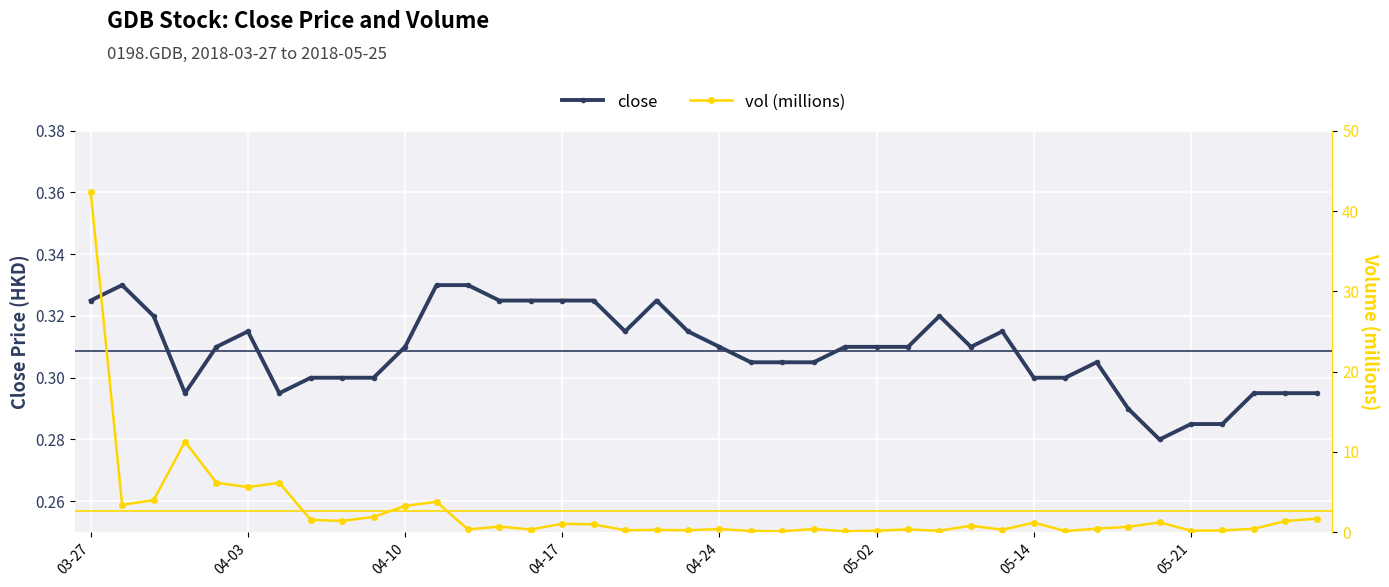

In close, how many points are lower than both neighbors (excluding endpoints)?

5